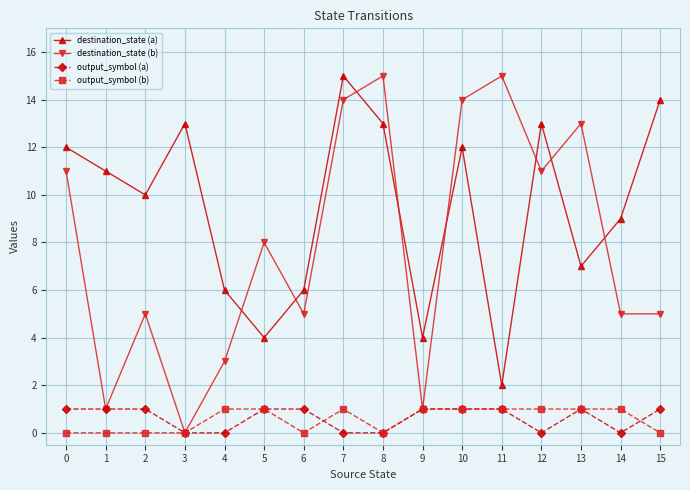

The destination_state (b) series shows 3 at 2. True or false?

False